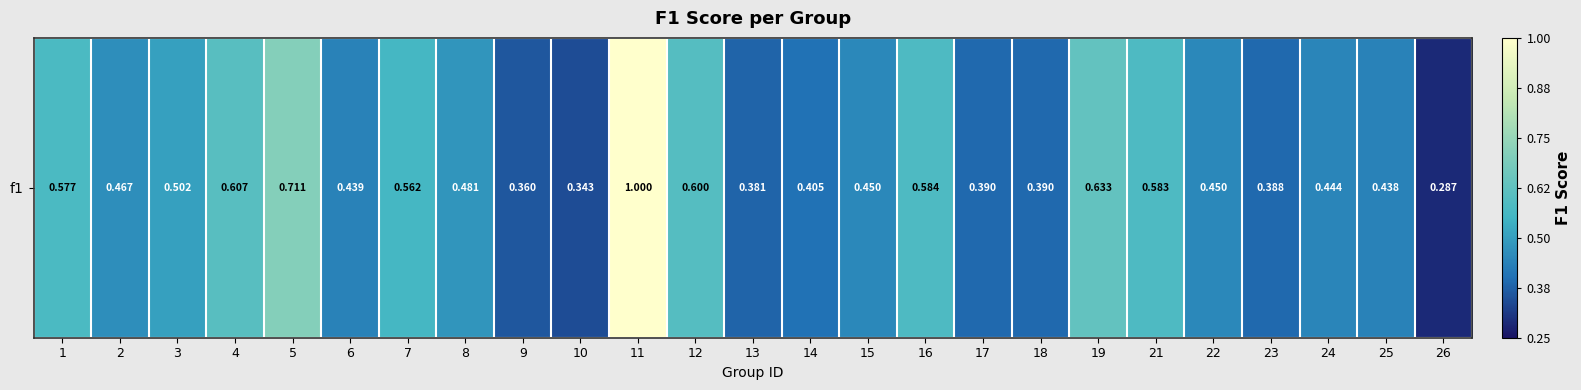

Which label corresponds to the largest value in the chart?

11